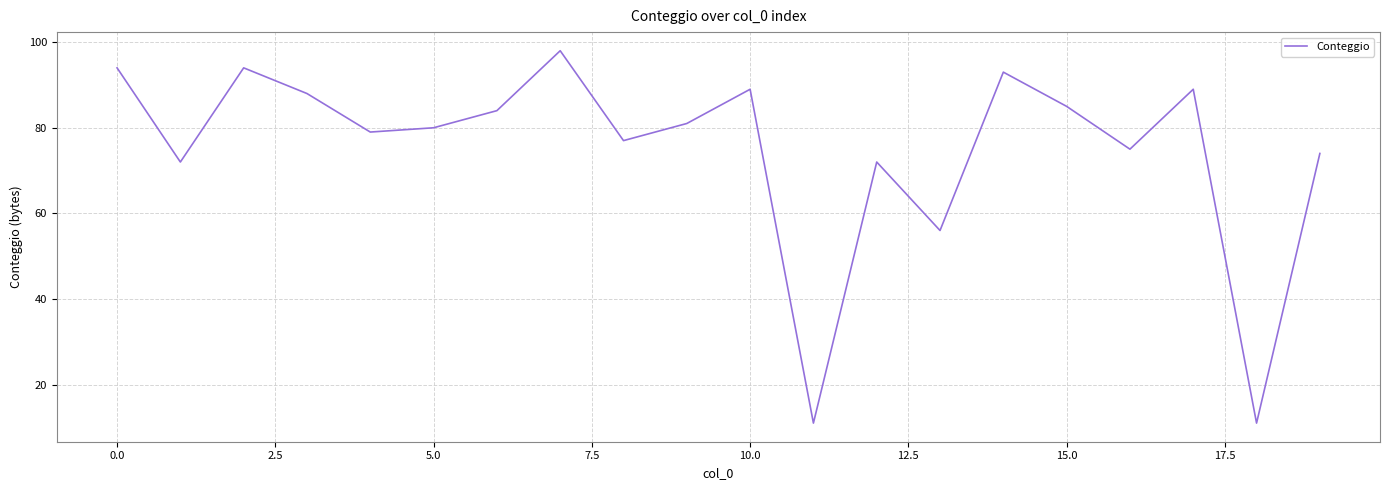

What is the minimum value shown in the chart?

11